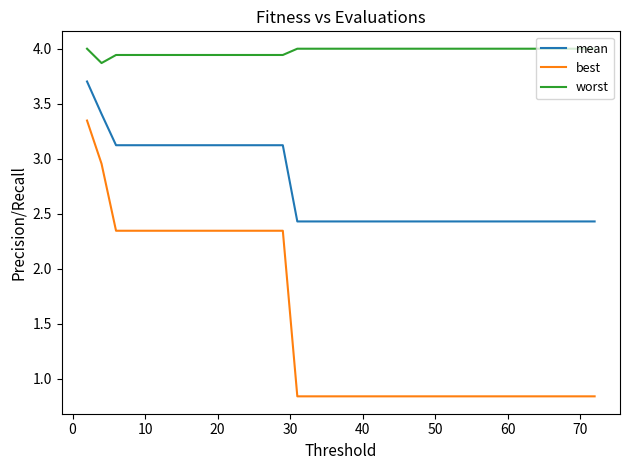

What is the sum of all best values?

57.8